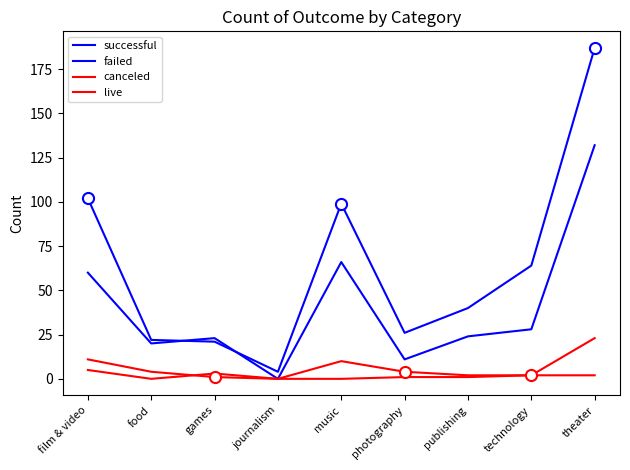

Does the chart display data point markers on the line(s)?

No